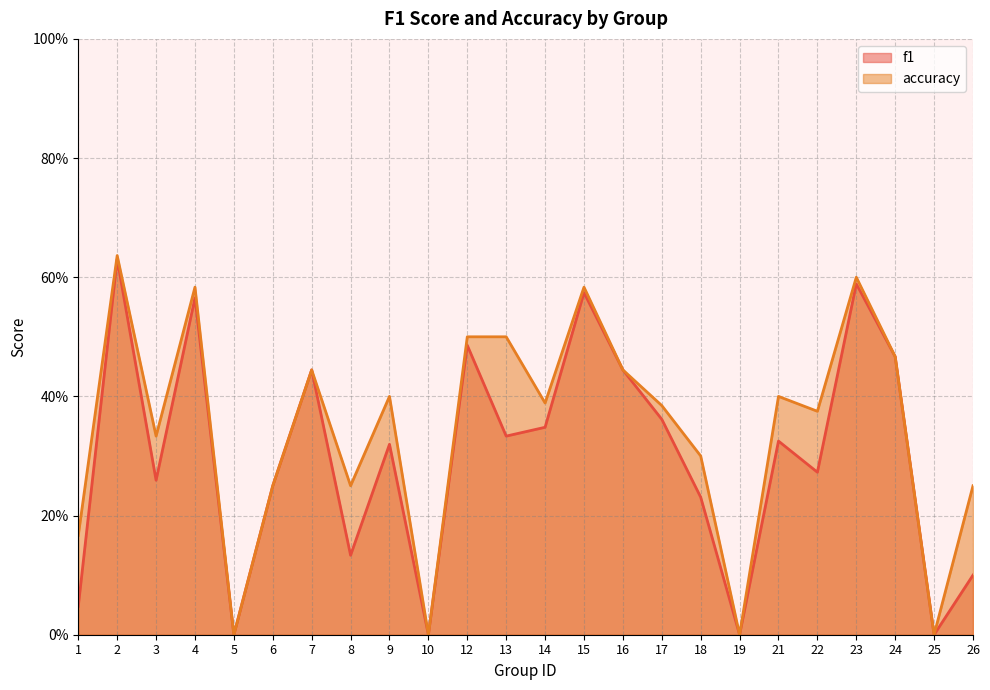

True or false: accuracy has a value of 0.4 at 26.

False